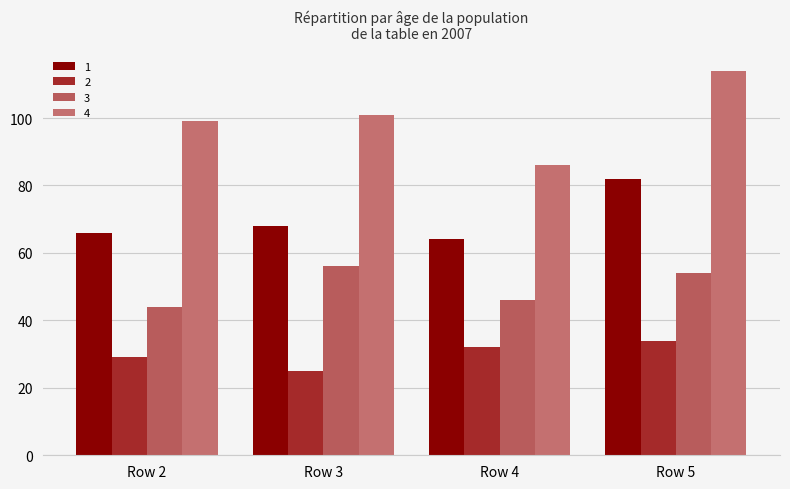

Which category has the highest value in the 3 series?

Row 3